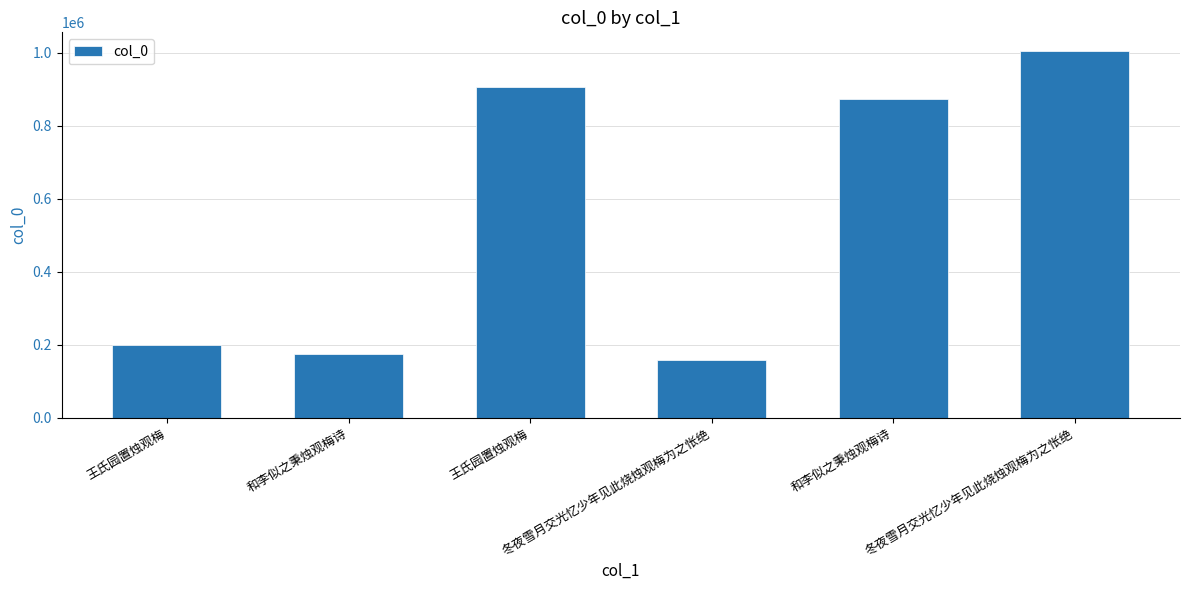

What is the difference between the second highest and second lowest values?

731647